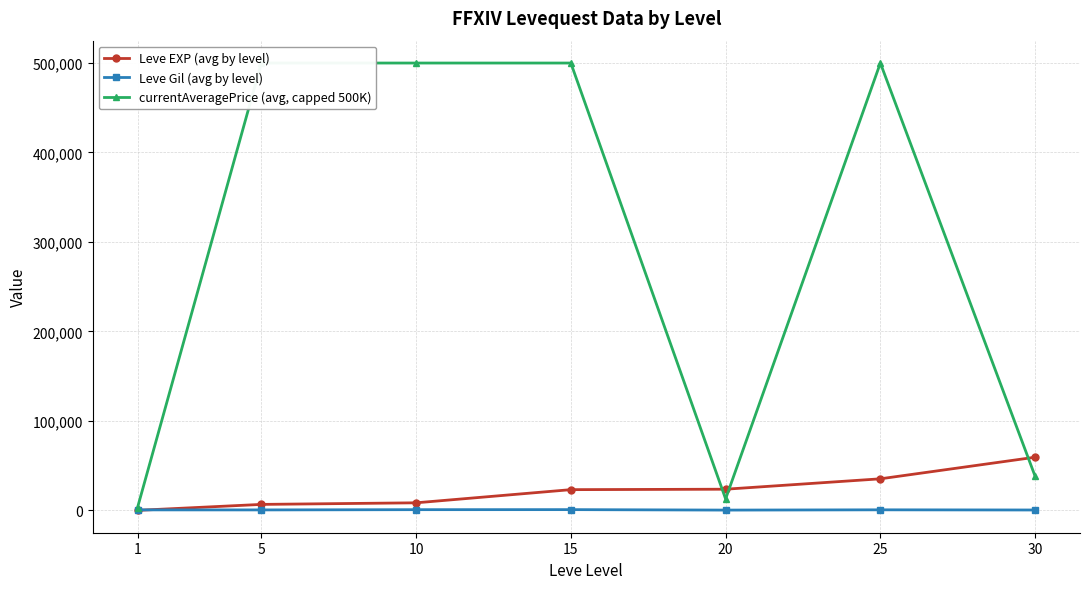

Rank the series by their maximum value, from lowest to highest.

Leve Gil (avg by level), Leve EXP (avg by level), currentAveragePrice (avg, capped 500K)